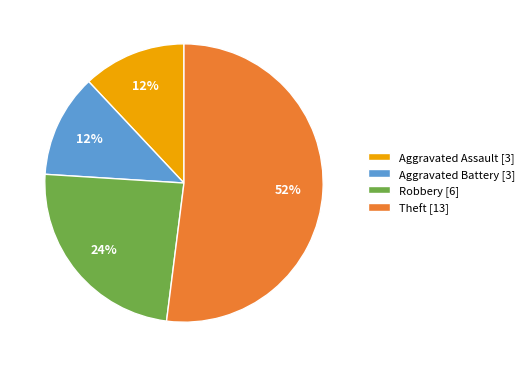

Count the number of slices in the pie.

4